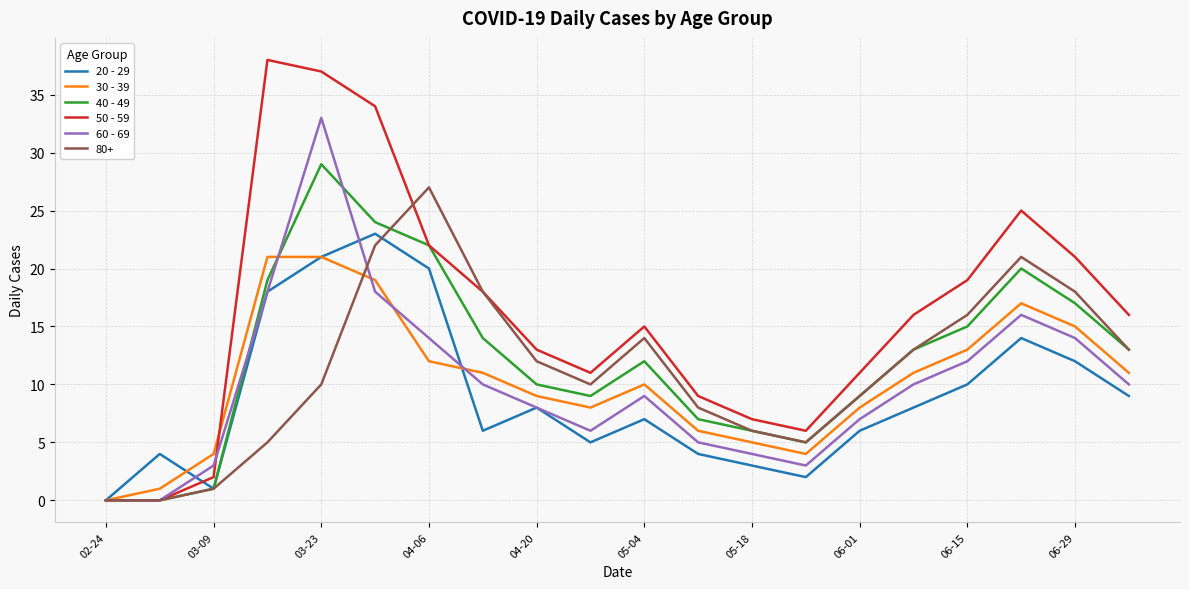

True or false: 40 - 49 and 60 - 69 intersect in this chart.

True